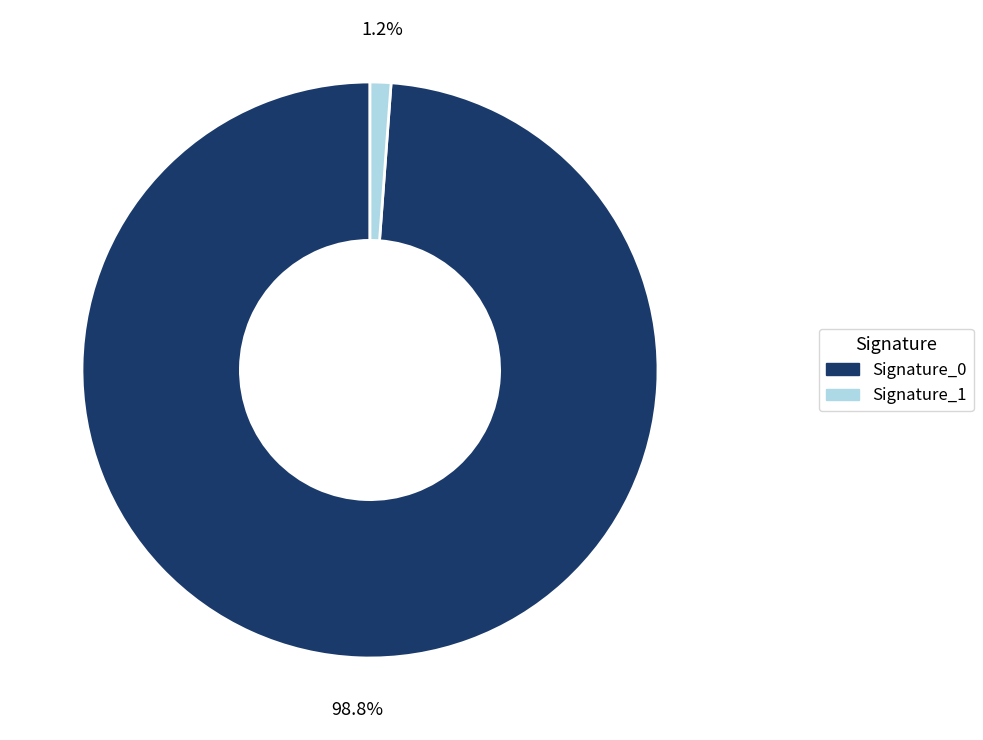

Does any single category account for the majority?

Yes